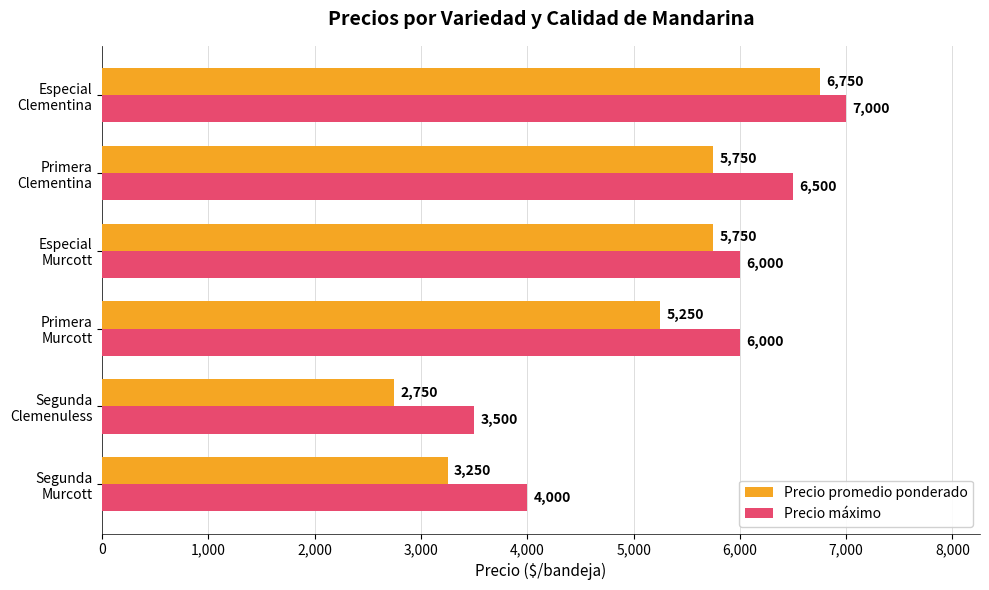

Which series has the largest total across all categories?

Precio máximo